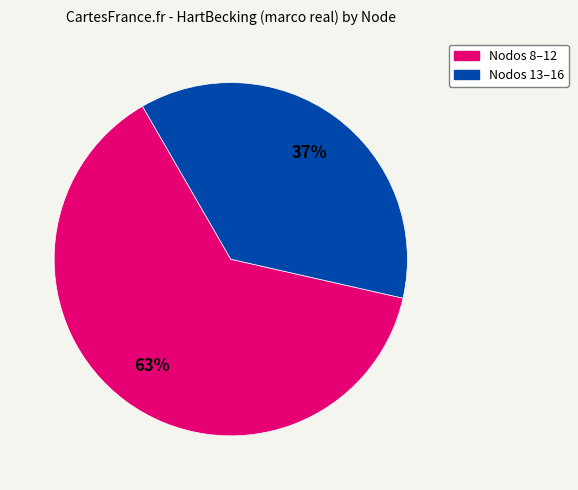

Is there a majority slice in this chart?

Yes